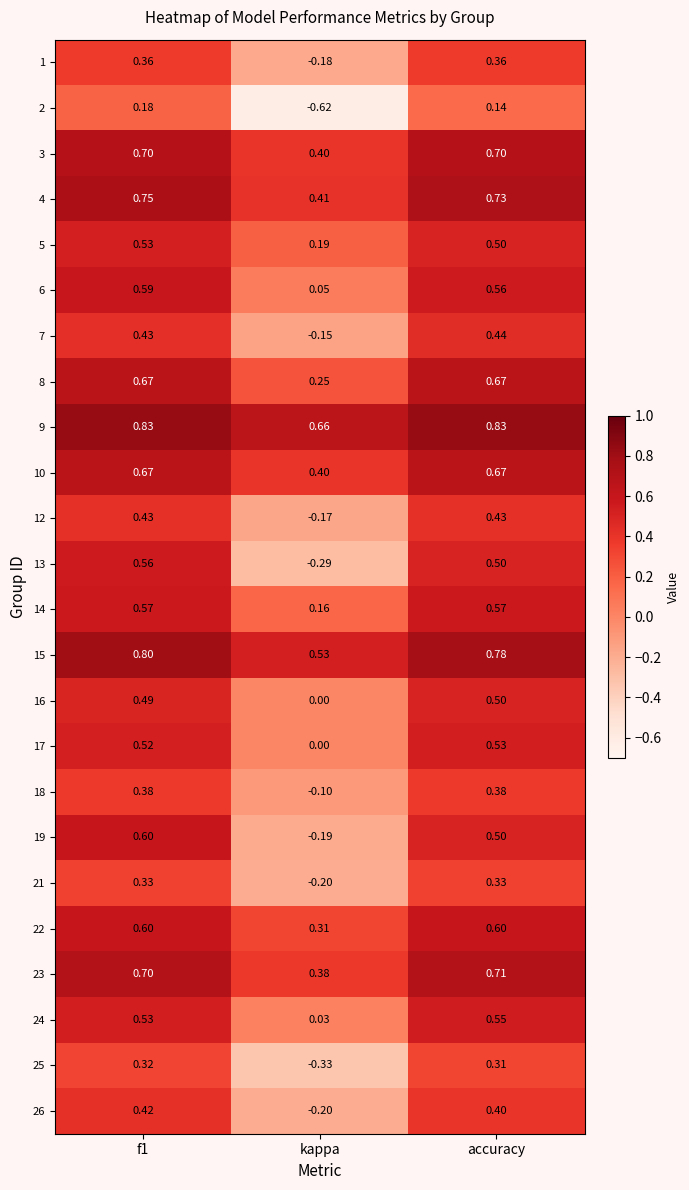

Is the value of 17 at kappa greater than the value of 10 at f1?

No